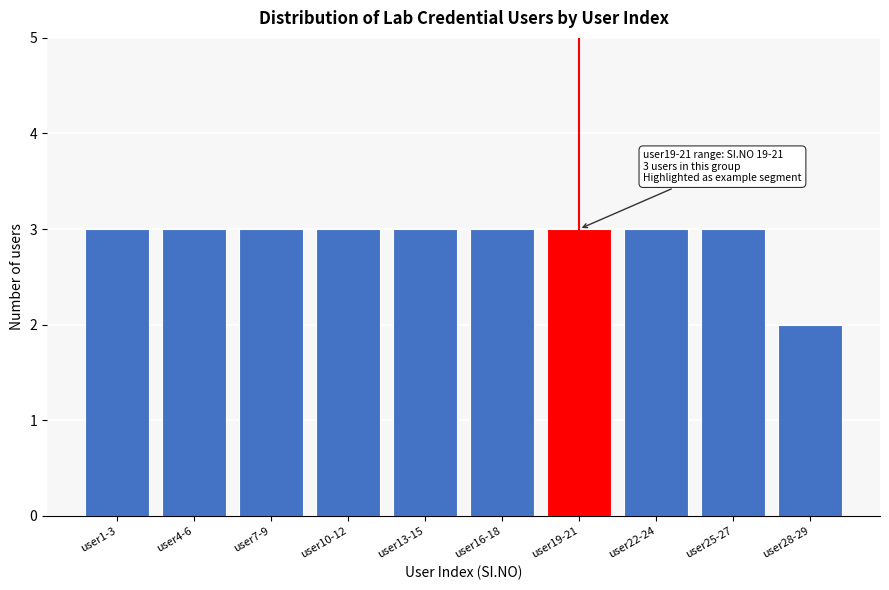

Reading left to right, extract all data points from this chart.

user1-3=3	user4-6=3	user7-9=3	user10-12=3	user13-15=3	user16-18=3	user19-21=3	user22-24=3	user25-27=3	user28-29=2